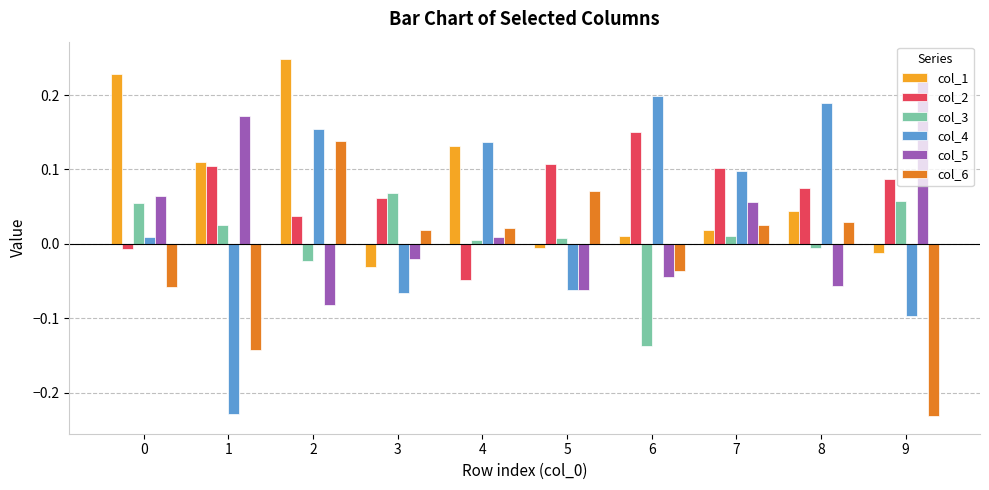

What is the total value across all series at 2?

0.5